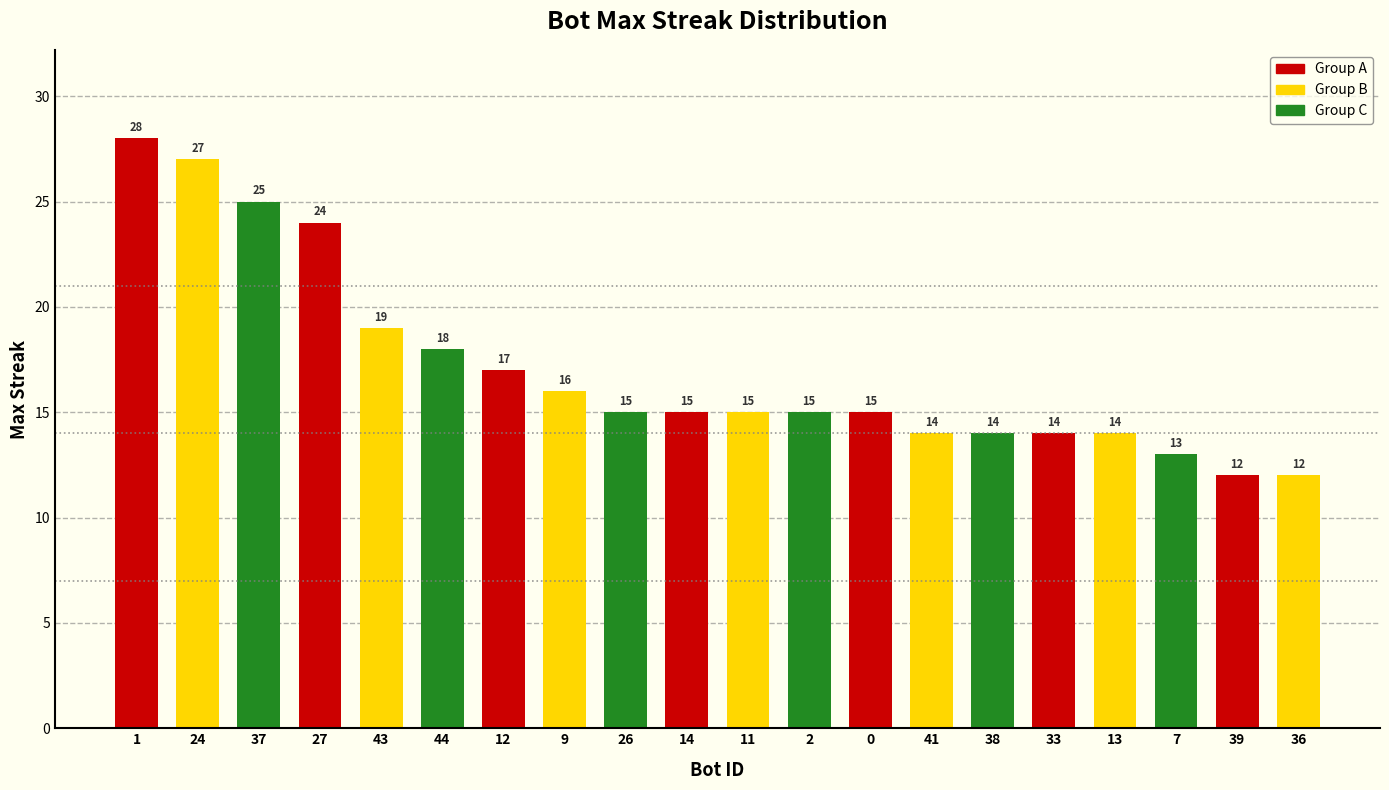

Is it true that the value at 2 is 15?

True